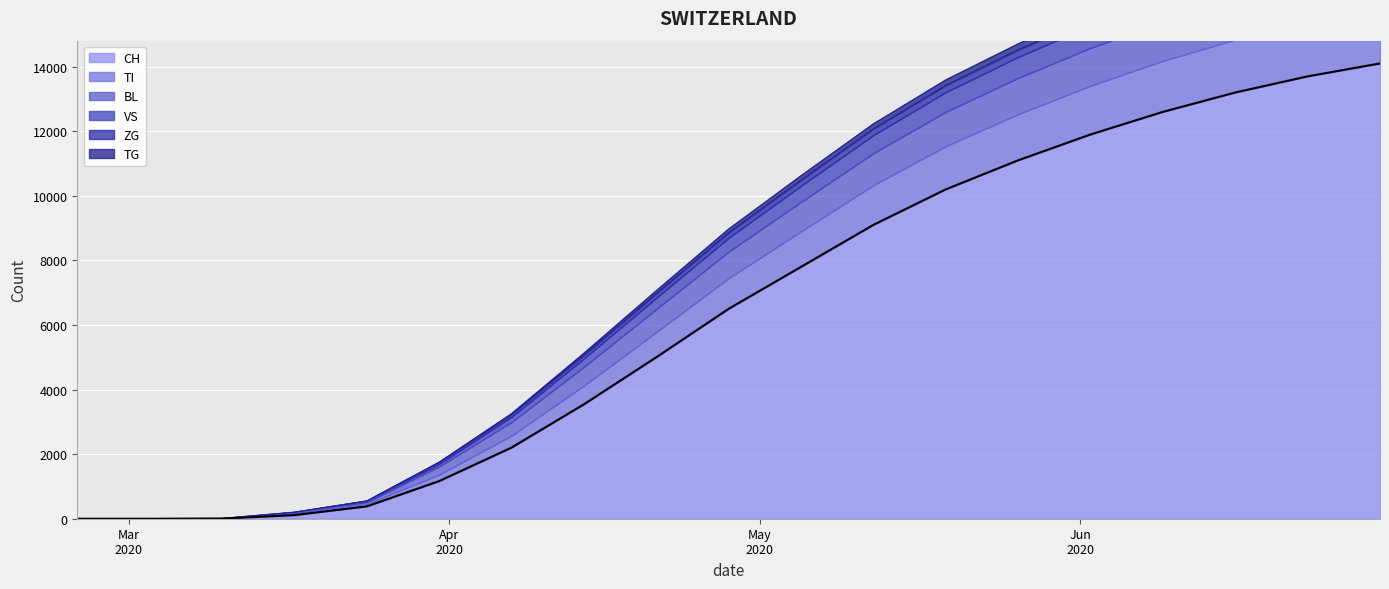

What is the highest value of the CH series?

14100